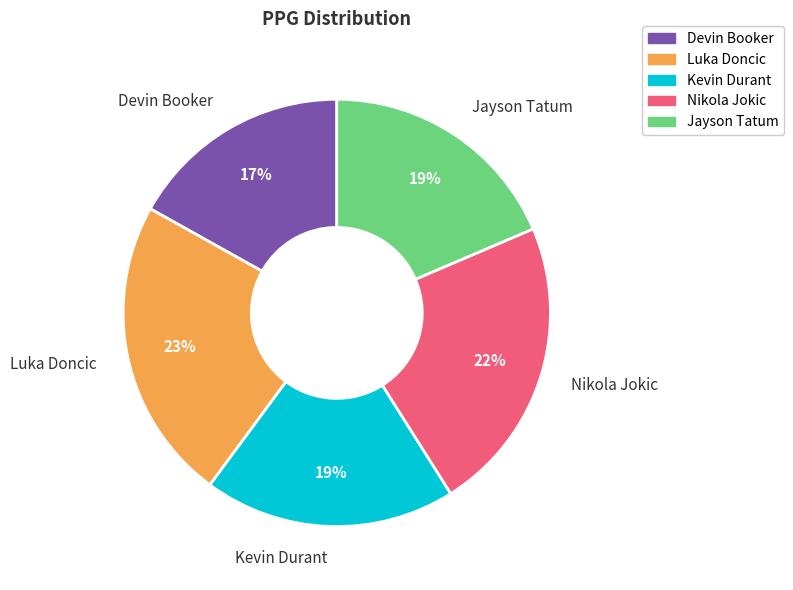

Which slice is the smallest?

Devin Booker